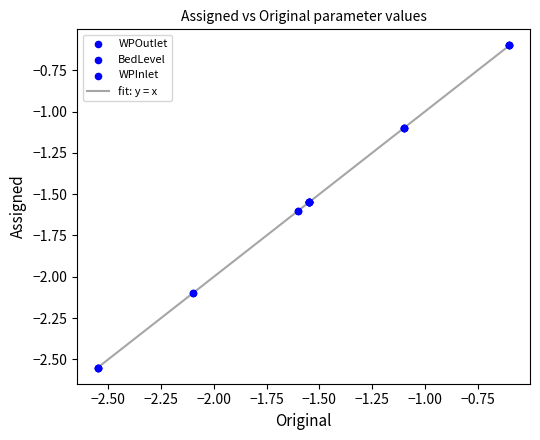

What is the difference between the second highest and second lowest values?

1.0